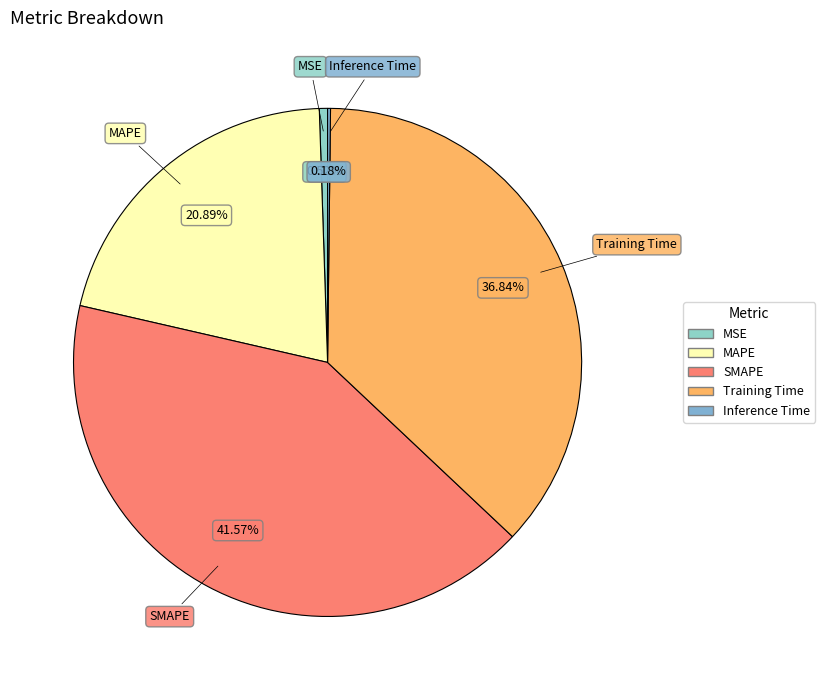

Is there any slice that represents more than half of the pie?

No